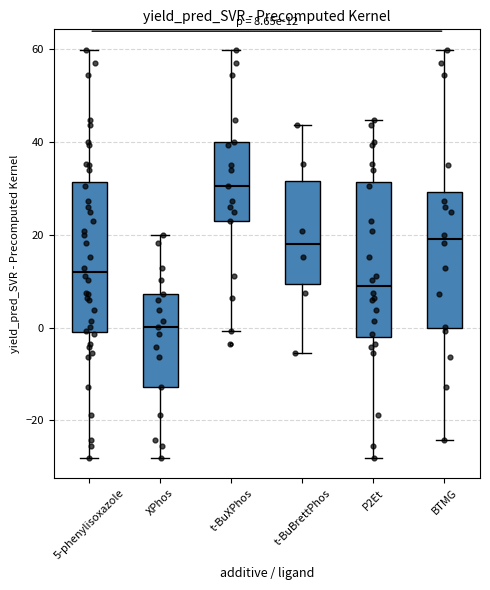

Which box has the highest median line?

t-BuXPhos